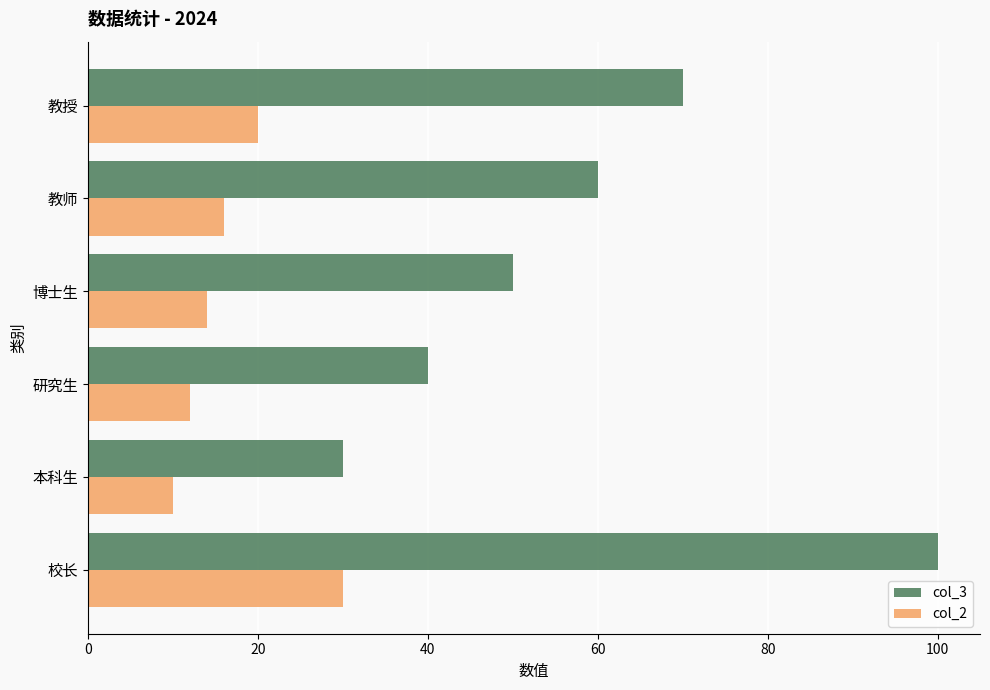

Which series has the largest range (max minus min)?

col_3